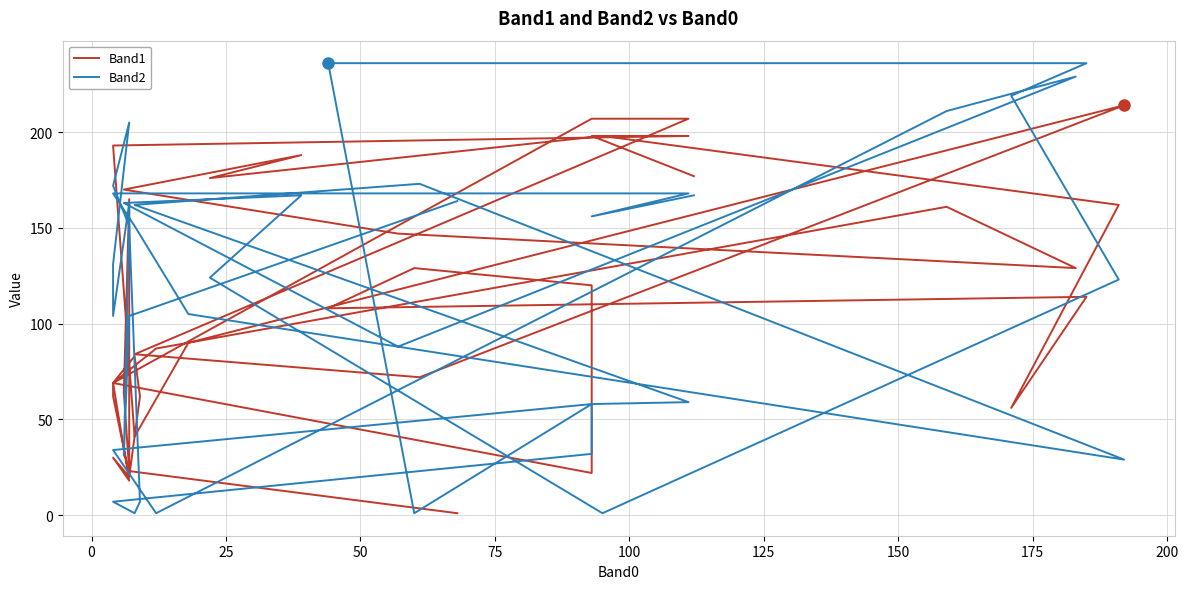

Does the chart display data point markers on the line(s)?

No